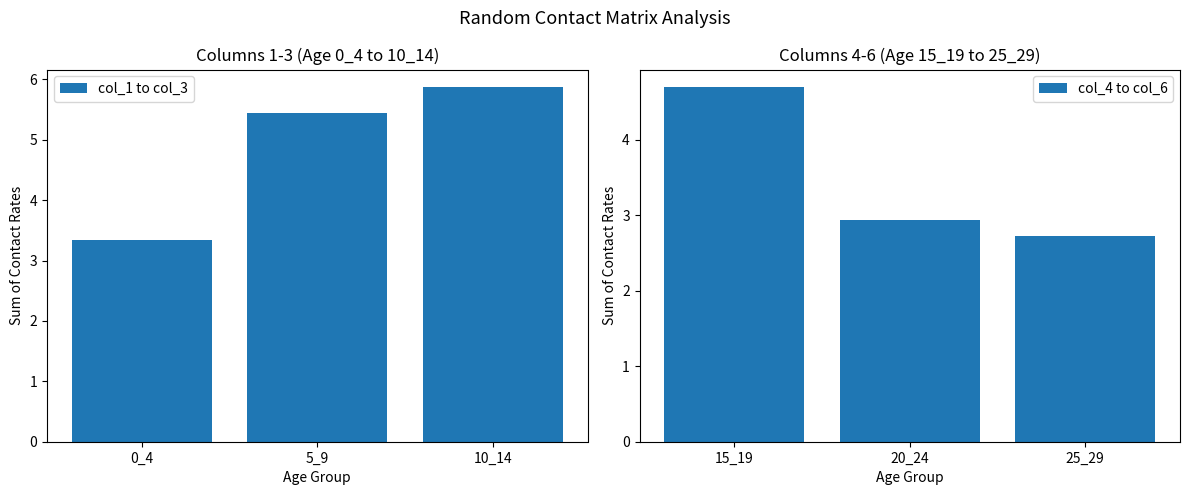

What is the sum of all col_4 to col_6 values?

10.4